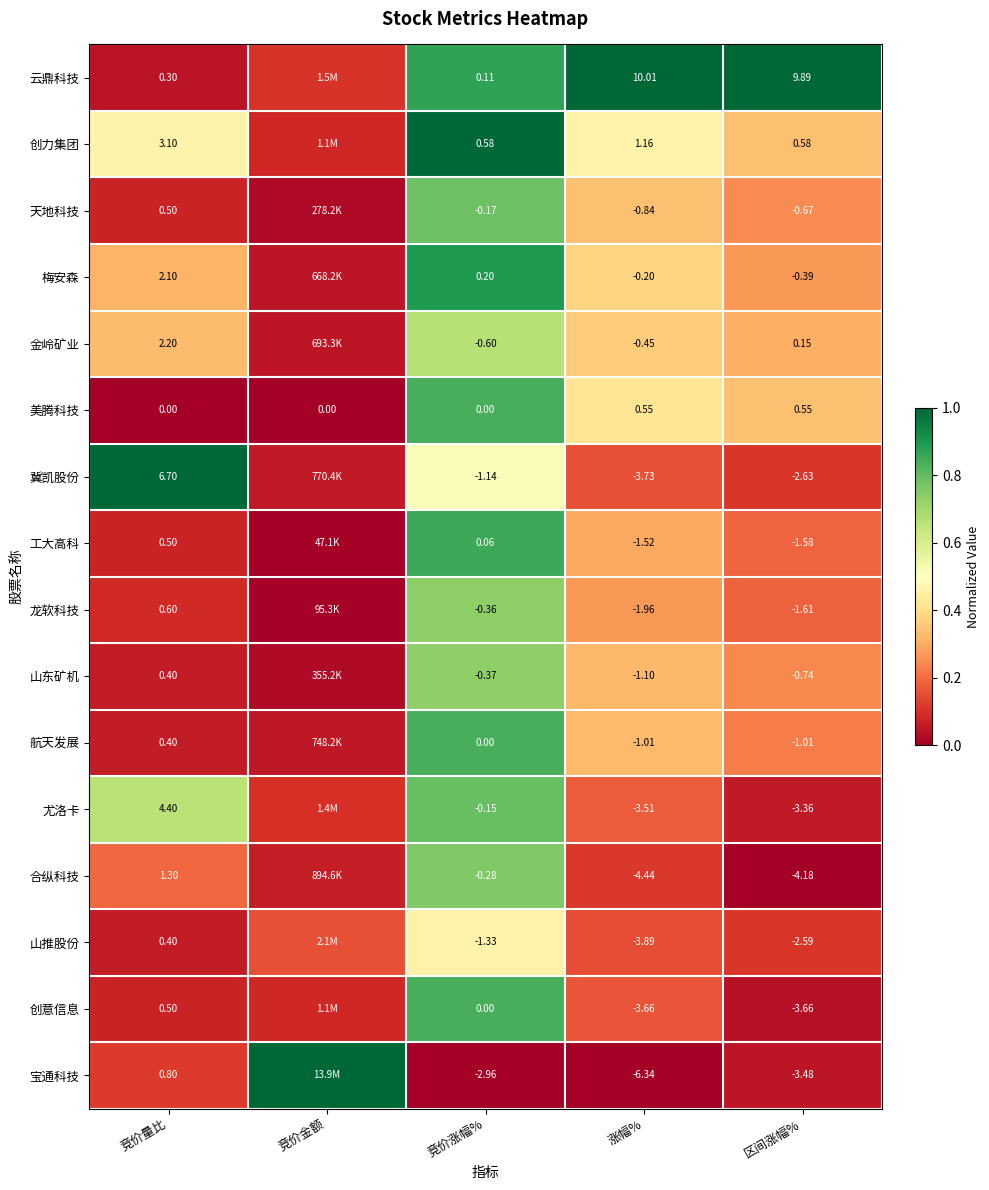

Rank the series at 区间涨幅% from highest to lowest value.

云鼎科技, 创力集团, 美腾科技, 金岭矿业, 梅安森, 天地科技, 山东矿机, 航天发展, 工大高科, 龙软科技, 山推股份, 冀凯股份, 尤洛卡, 宝通科技, 创意信息, 合纵科技